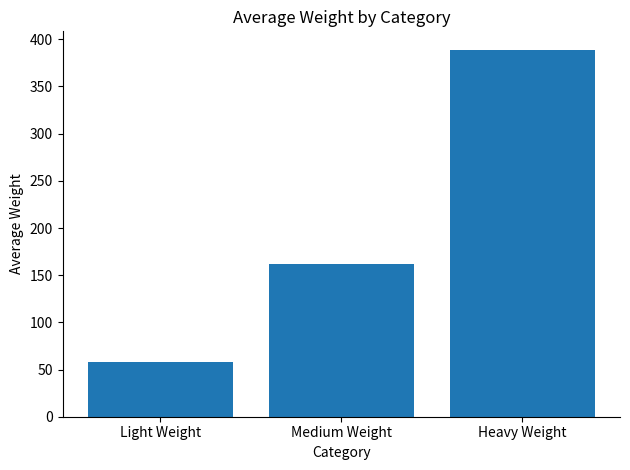

What position from the right is Heavy Weight?

1